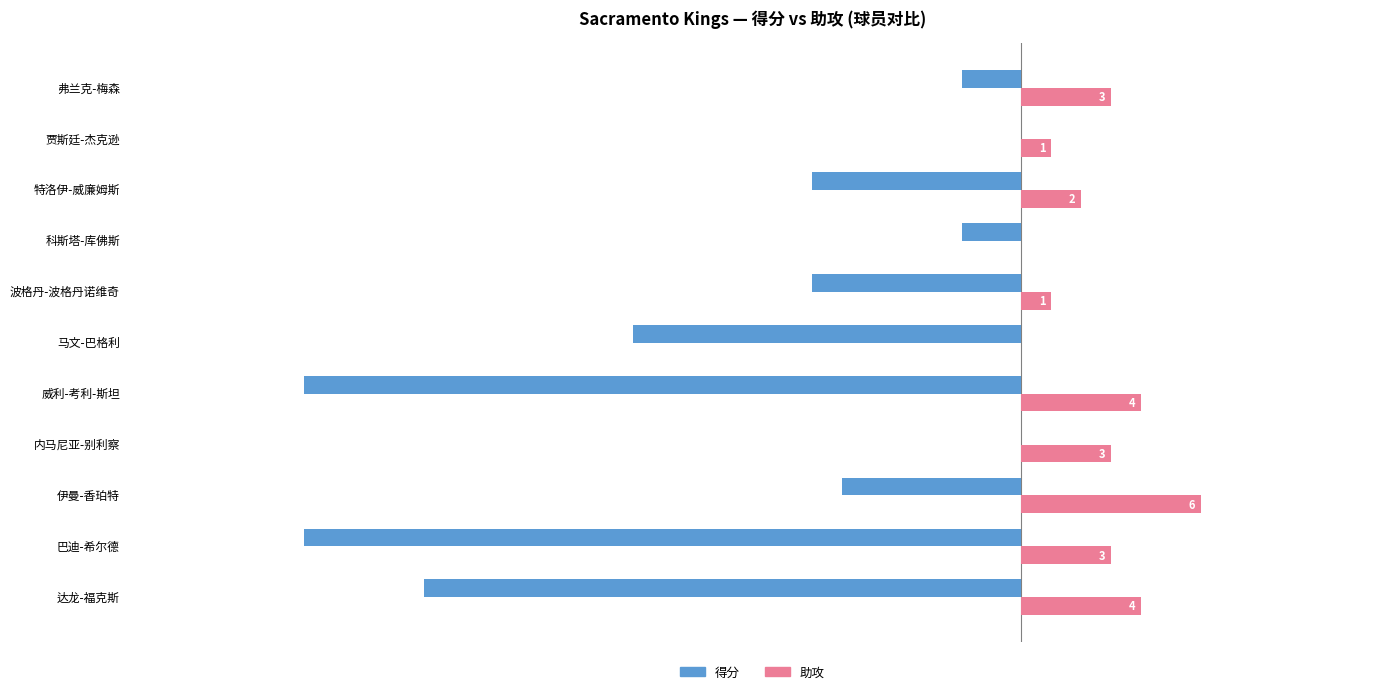

At which label is 得分 closest to -12?

马文-巴格利